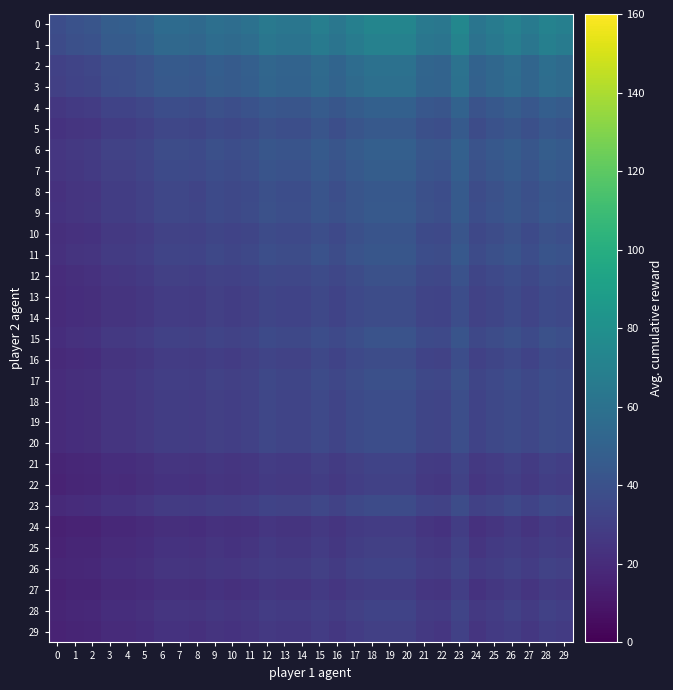

Count the number of categories in the chart.

30